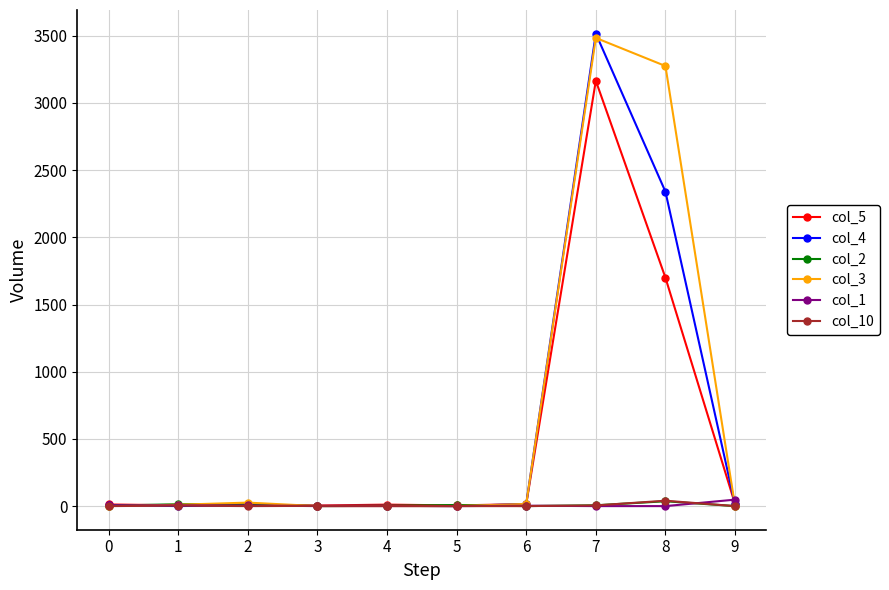

What is the value of the col_3 point at the 9th from the left?

3275